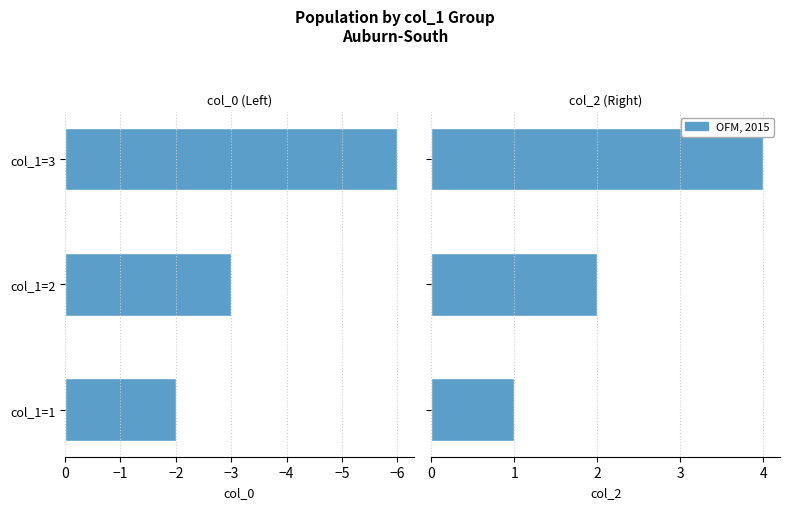

Reading left to right, extract all data points from this chart.

col_0: -2	-3	-6
col_2: 1	2	4